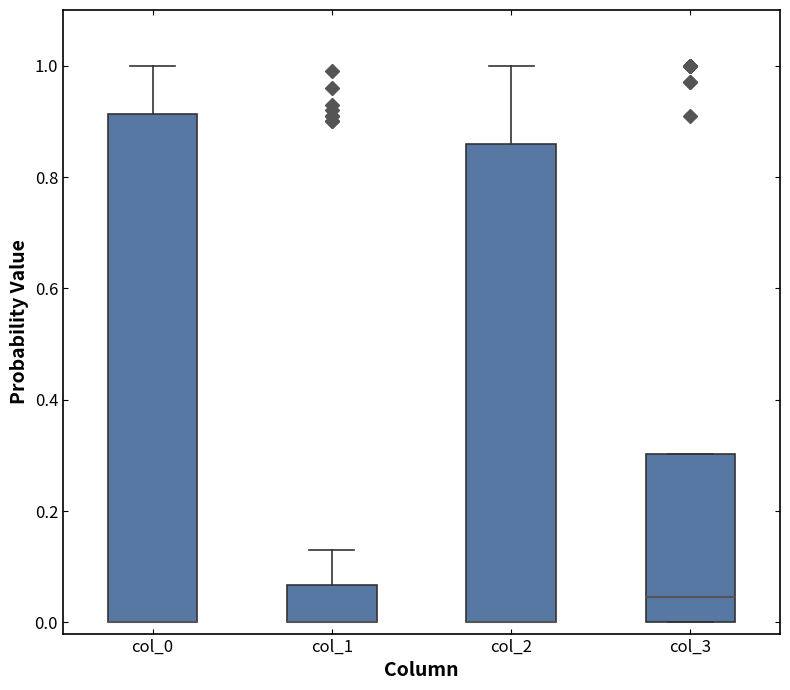

Reading left to right, transcribe this box plot: for each box, give where its median line is, the range the box spans, and where its two whiskers end, as read against the y-axis. The values are not printed on the chart, so give them approximately, as read against the axis.

col_0: median 0.00 (drawn on the box's lower edge), box 0.00 to 0.92, whiskers 0.00 to 1.00
col_1: median 0.00 (drawn on the box's lower edge), box 0.00 to 0.06, whiskers 0.00 to 0.14
col_2: median 0.00 (drawn on the box's lower edge), box 0.00 to 0.86, whiskers 0.00 to 1.00
col_3: median 0.04, box 0.00 to 0.30, whiskers 0.00 to 0.30